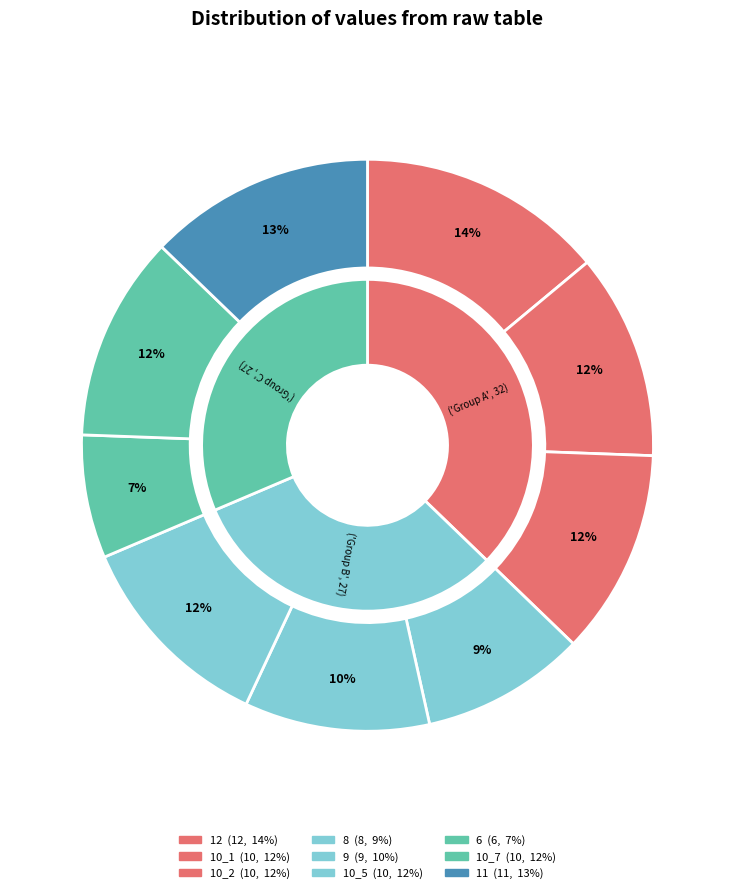

Which category has the biggest portion of the pie?

12